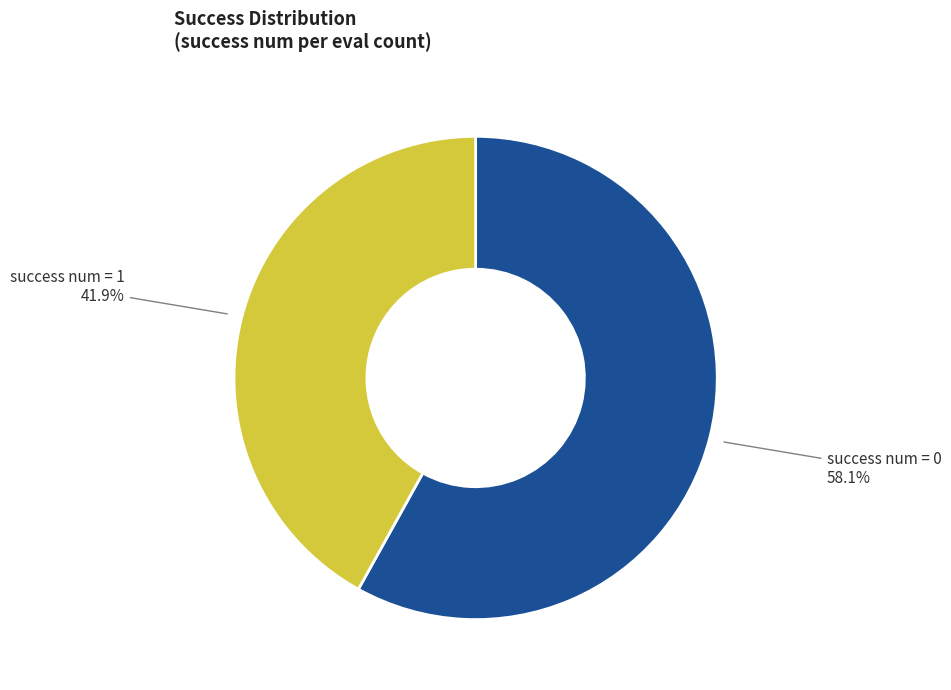

Does any single category account for the majority?

Yes